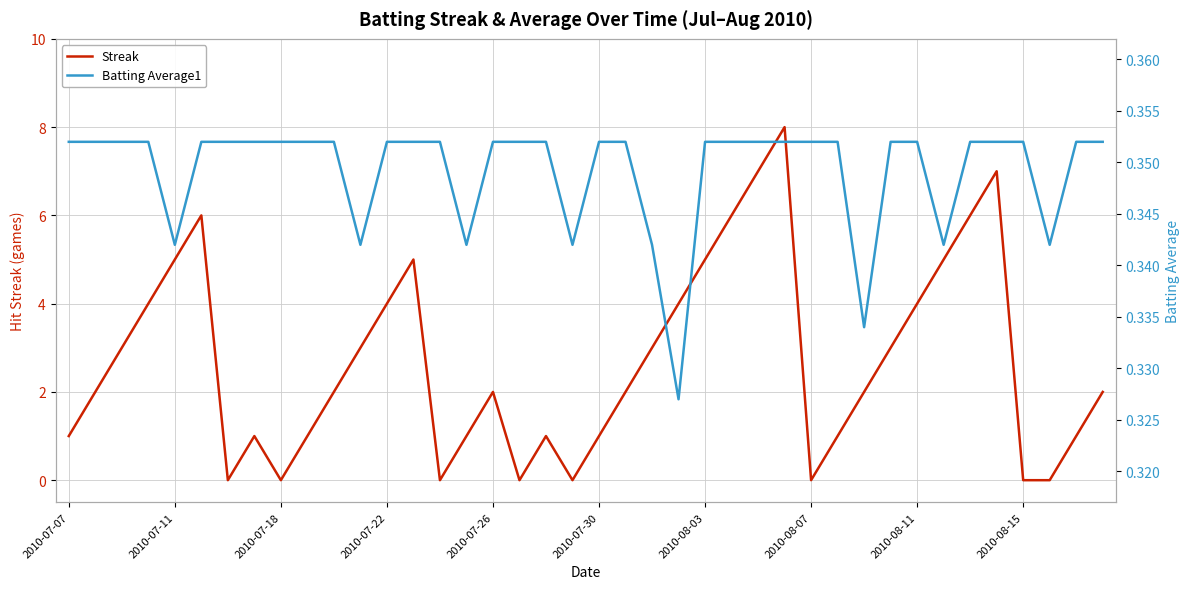

Rank the series by their maximum value, from lowest to highest.

Batting Average1, Streak